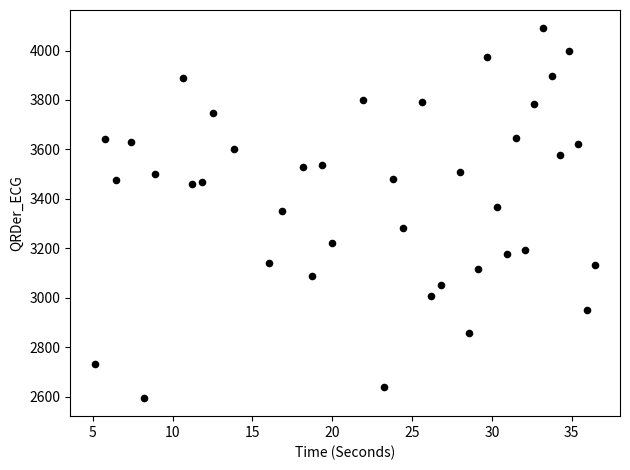

What is the range of X values (max minus min)?

31.3